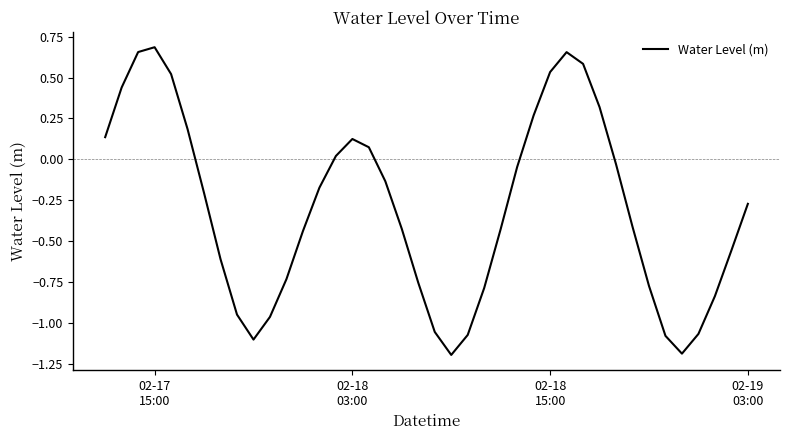

How many values are above zero?

14